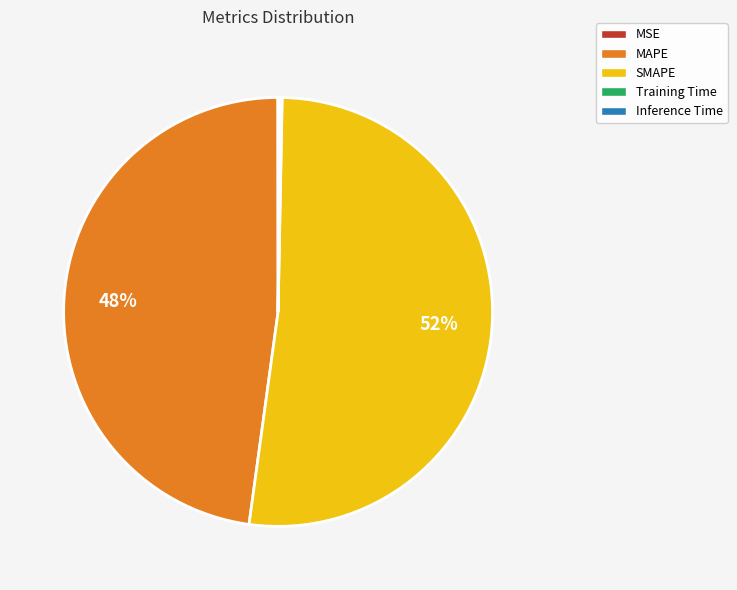

True or false: SMAPE accounts for 40% of the total.

False